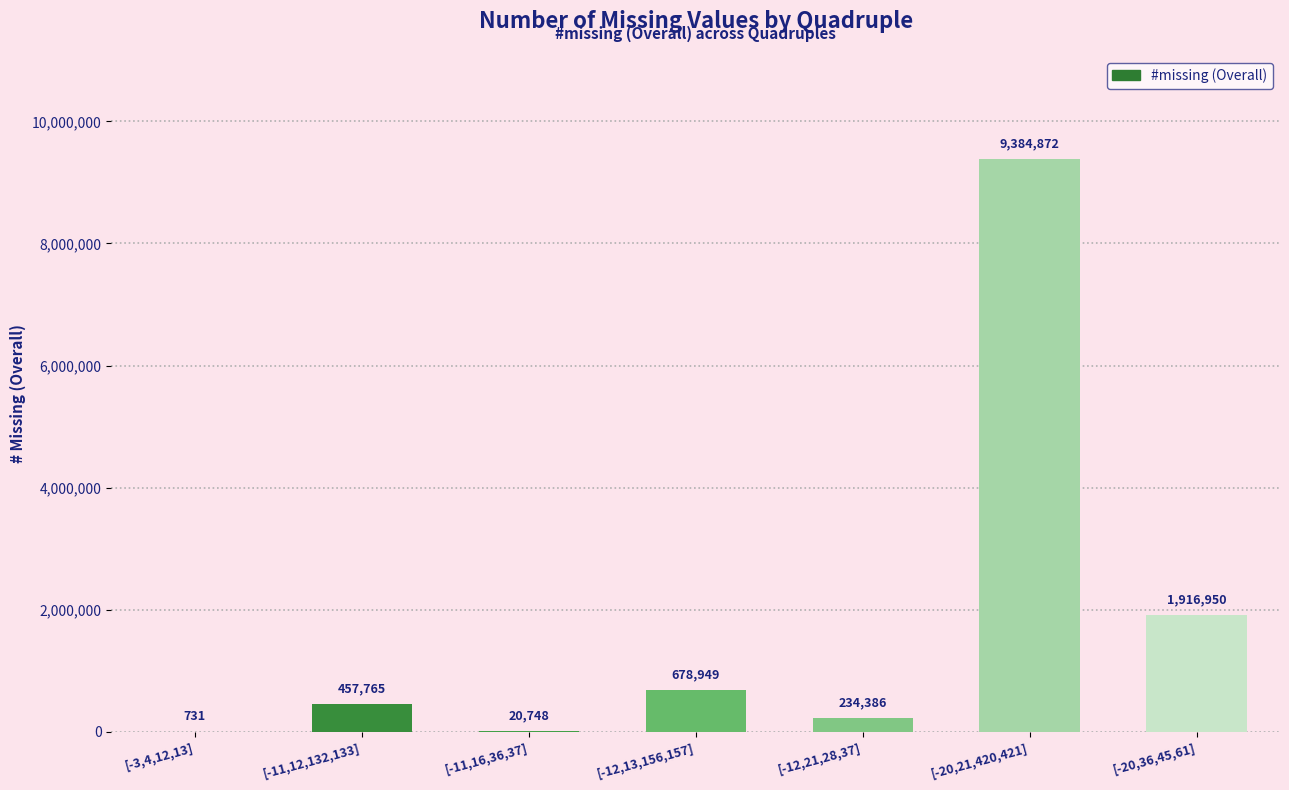

Between [-12,13,156,157] and [-11,12,132,133], which is larger?

[-12,13,156,157]